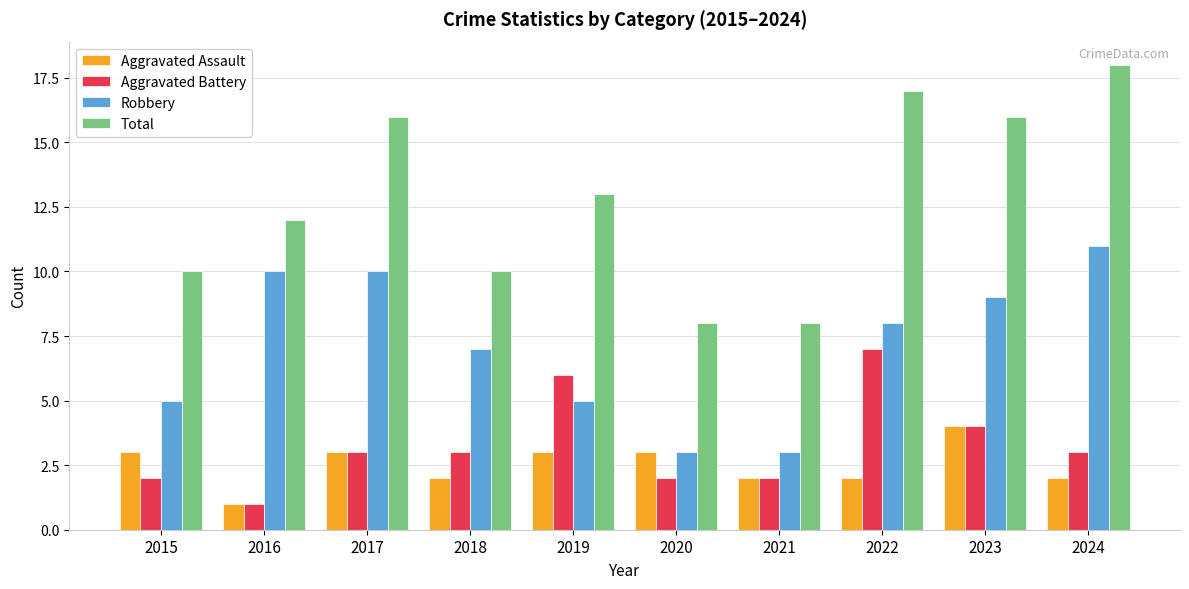

Which series changed the most between 2015 and 2019?

Aggravated Battery